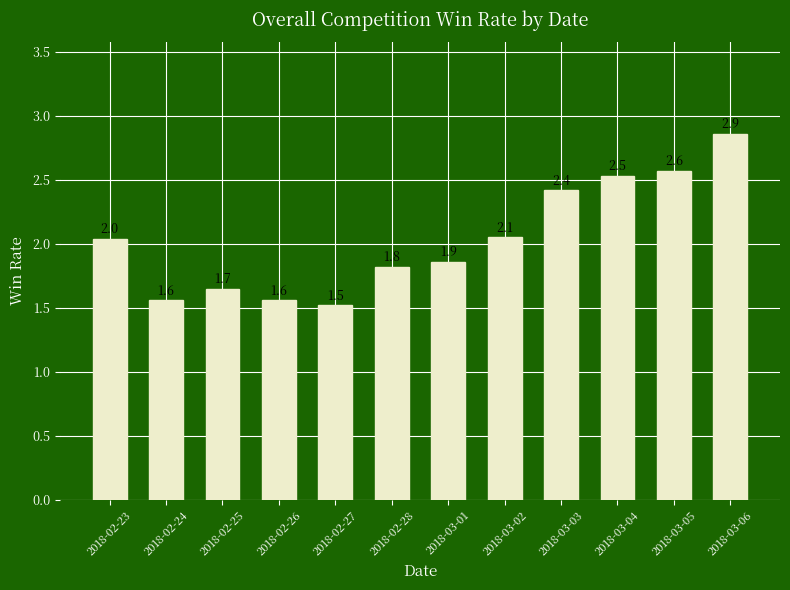

What is the label of the 8th bar from the left?

2018-03-02